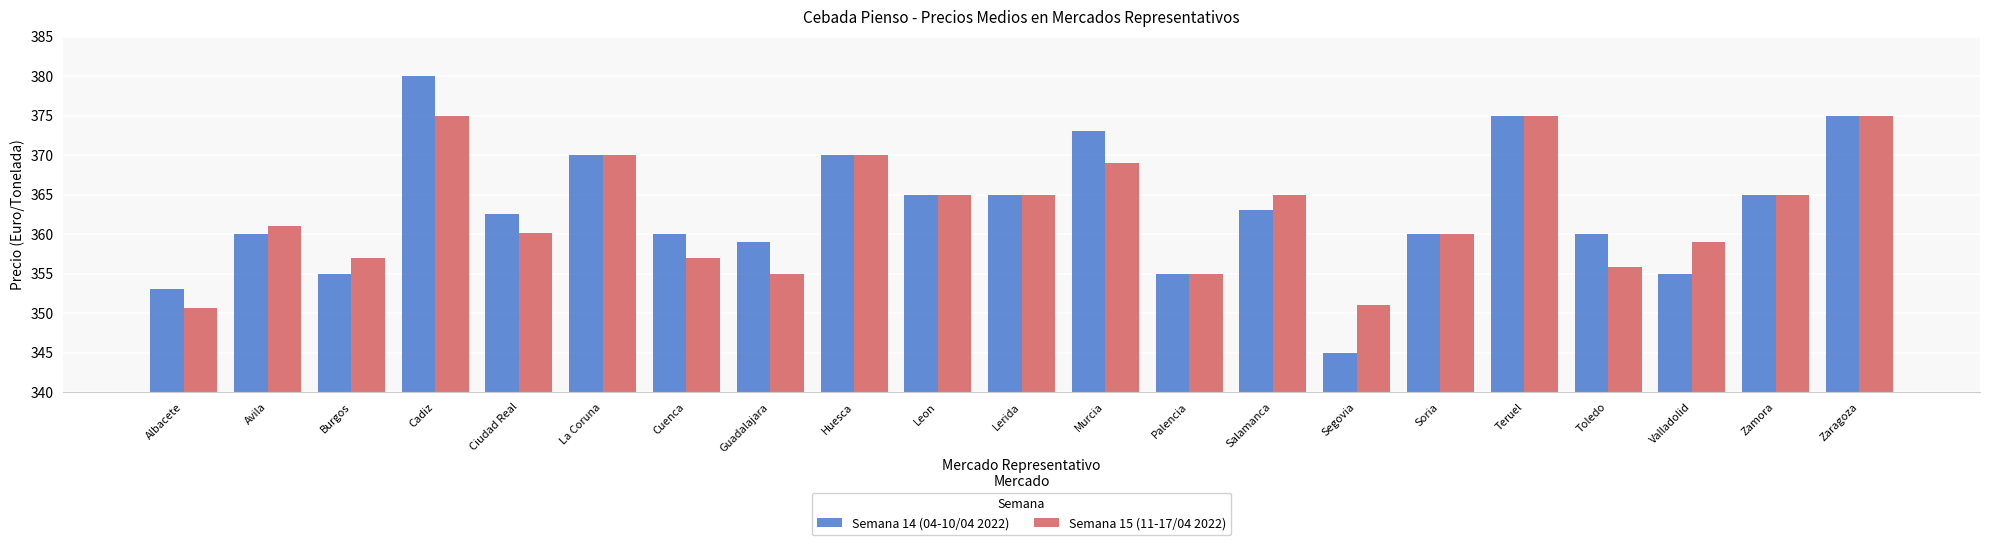

At which label is Semana 15 (11-17/04 2022) closest to 362?

Avila